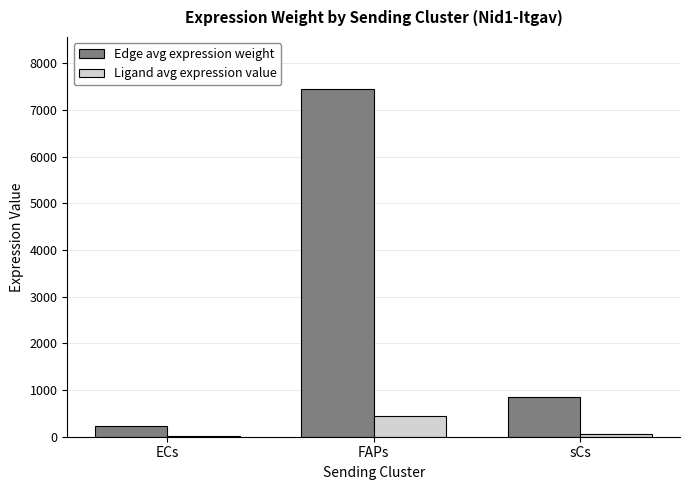

What is the maximum value shown in the chart?

7447.0